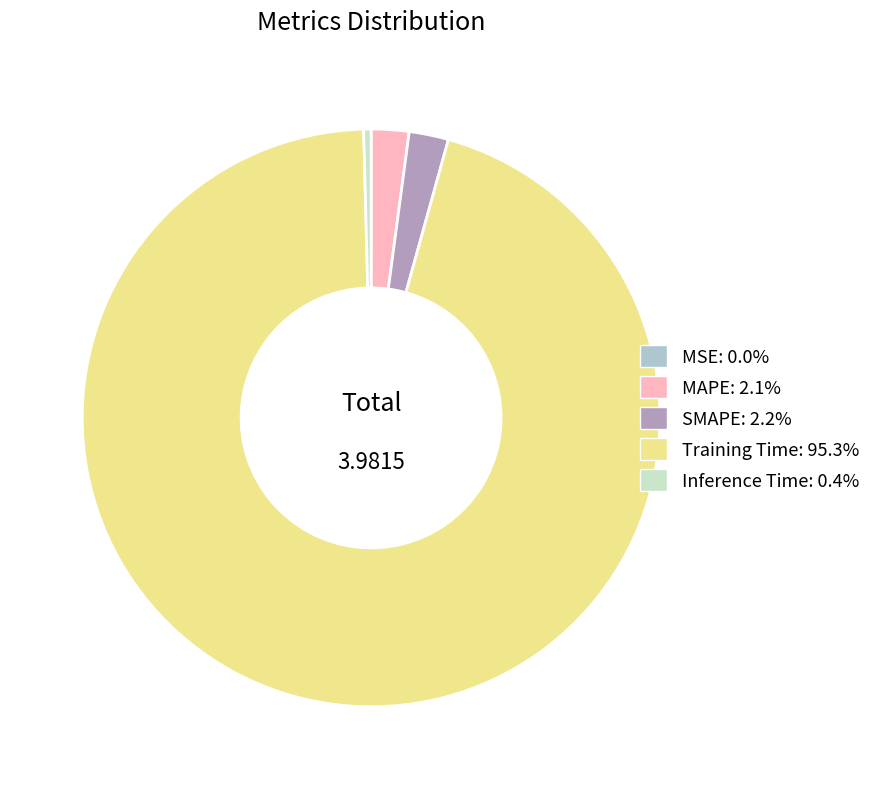

What is the majority slice?

Training Time